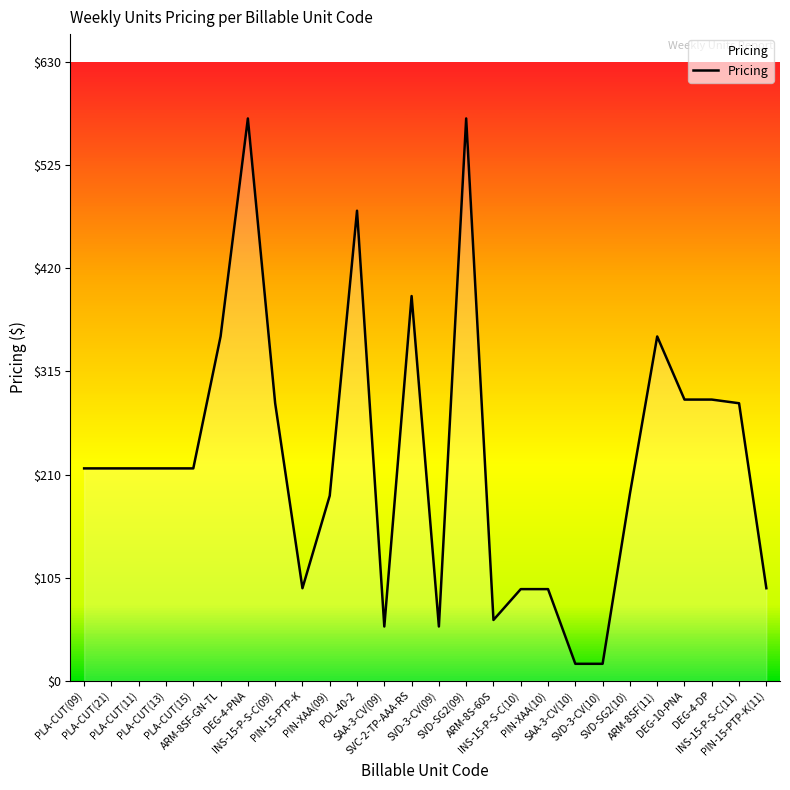

Count the number of values greater than 216.

15